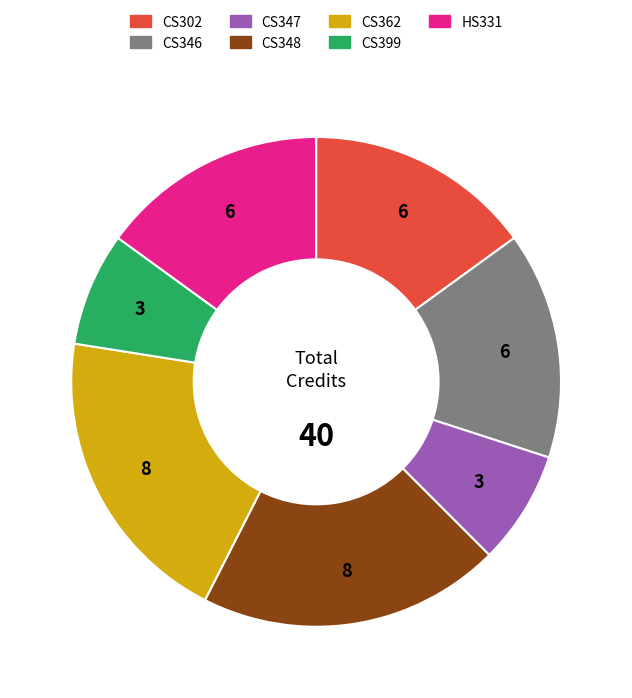

Between CS348 and CS346, which is larger?

CS348